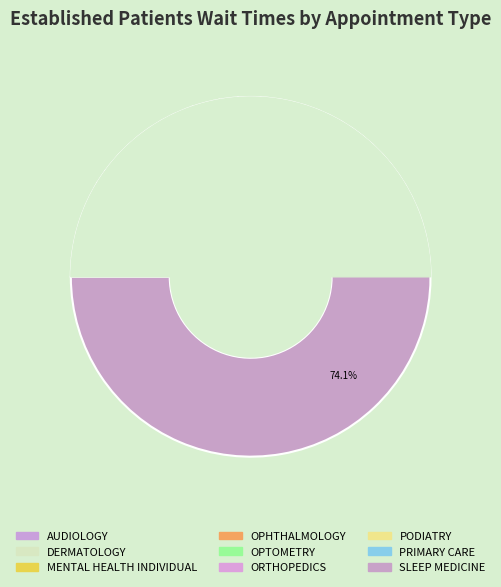

Is SLEEP MEDICINE the majority of the pie?

Yes